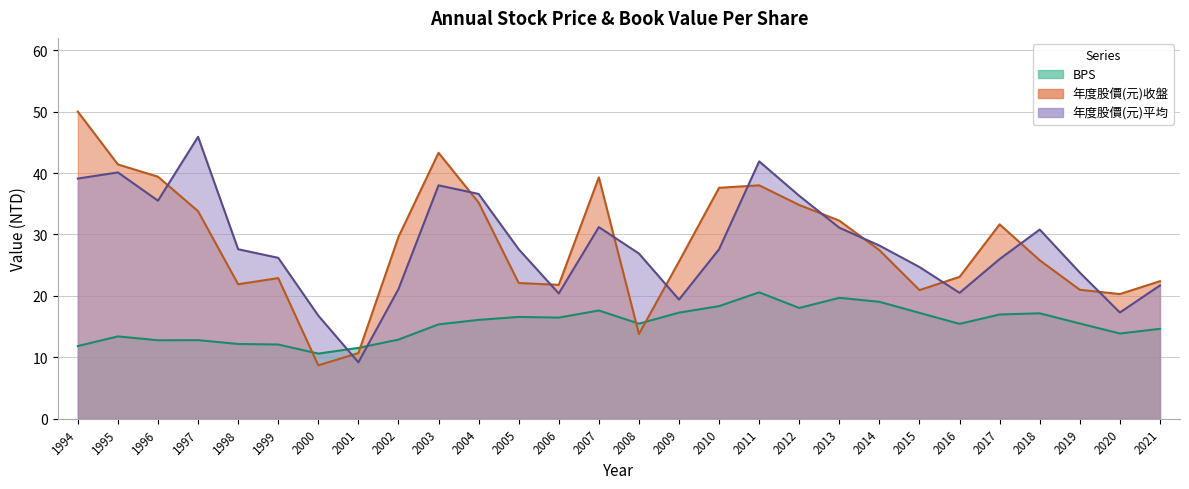

Does the chart have visible grid lines?

Yes